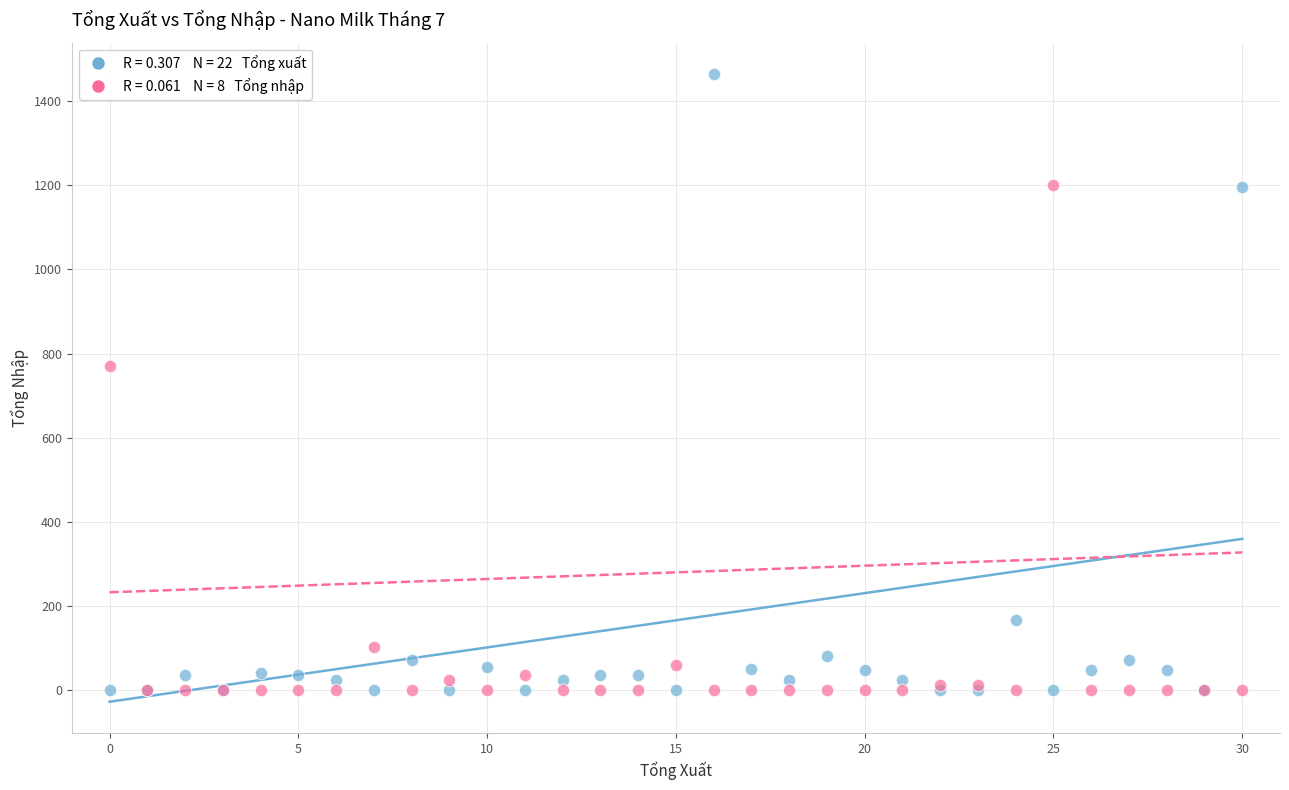

Across all series, what Y value is closest to 732?

771